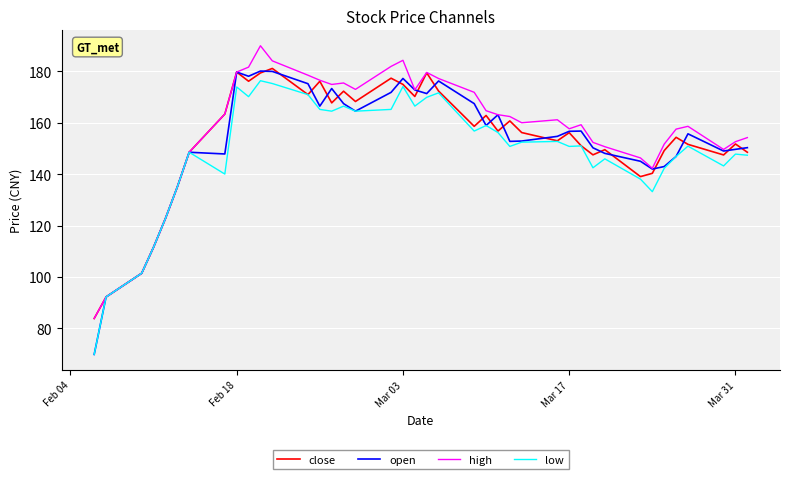

What is the maximum value for close?

181.1